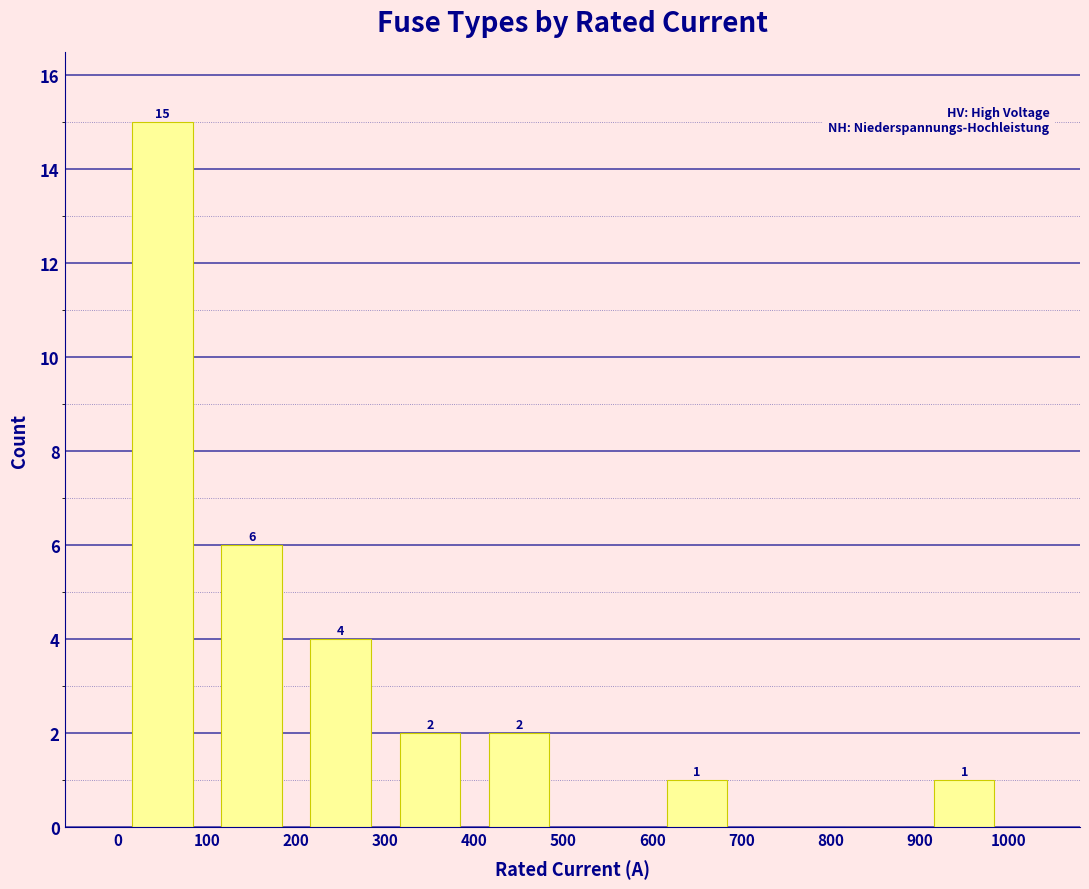

Which range on the x-axis has the tallest bar?

0 to 100